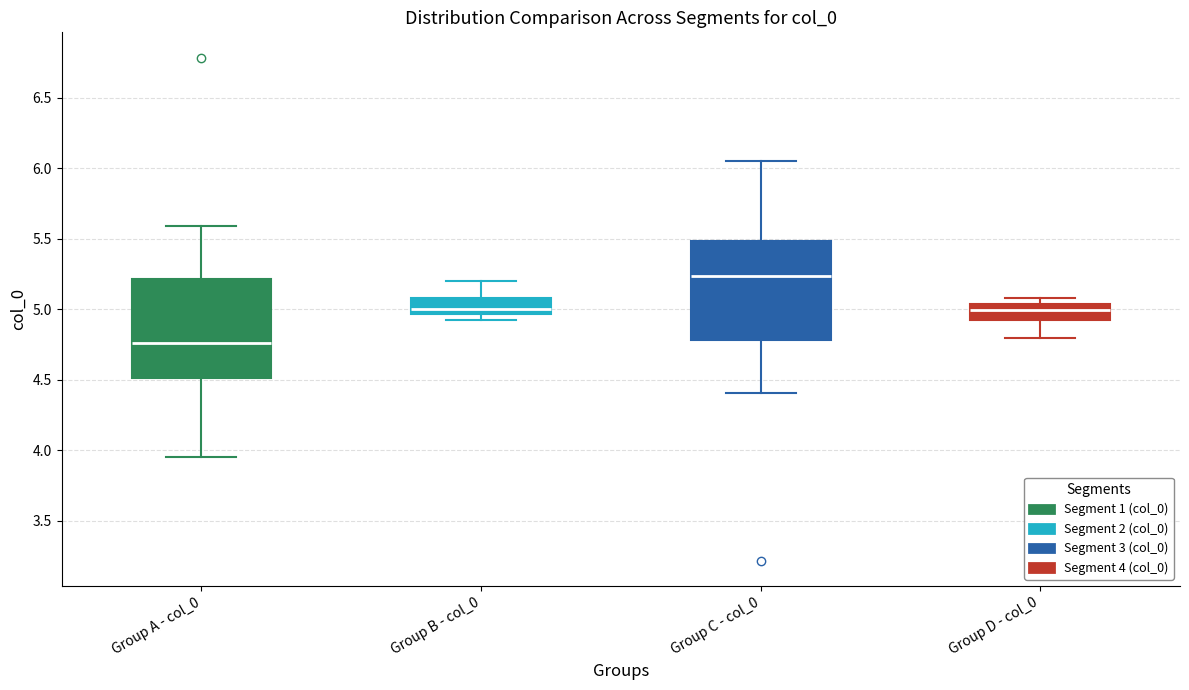

Reading left to right, read every box against the y-axis: the position of its median line, the range the box covers, and the ends of its whiskers. The values are not printed on the chart, so give them approximately, as read against the axis.

Group A - col_0: median 4.75, box 4.50 to 5.20, whiskers 3.95 to 5.60
Group B - col_0: median 5.00, box 4.95 to 5.10, whiskers 4.90 to 5.20
Group C - col_0: median 5.25, box 4.80 to 5.50, whiskers 4.40 to 6.05
Group D - col_0: median 5.00, box 4.90 to 5.05, whiskers 4.80 to 5.10